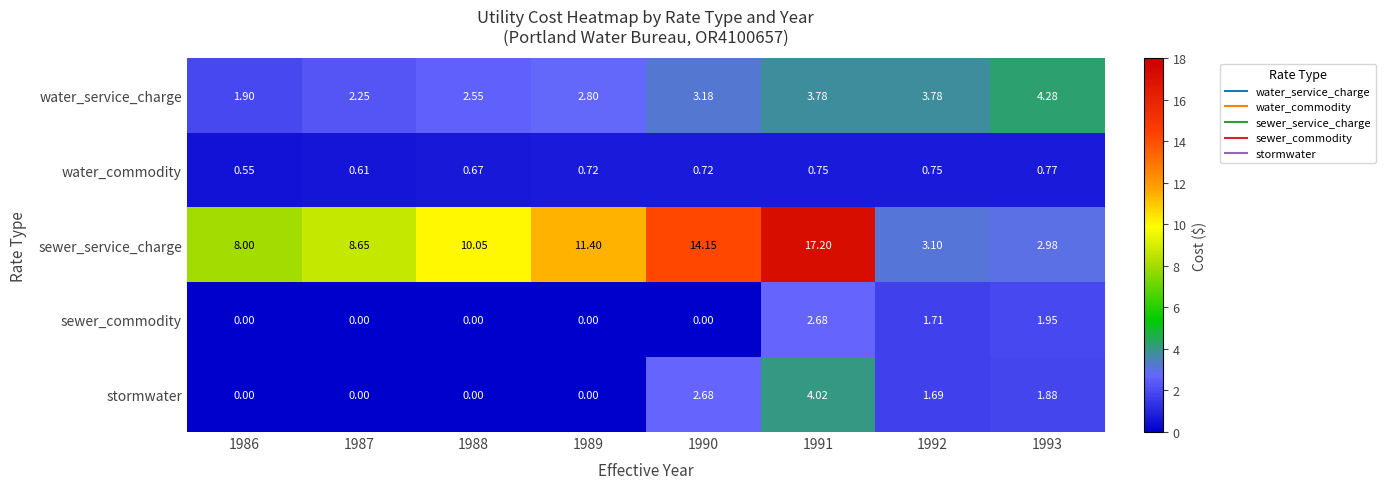

Which series has the widest spread of values?

sewer_service_charge